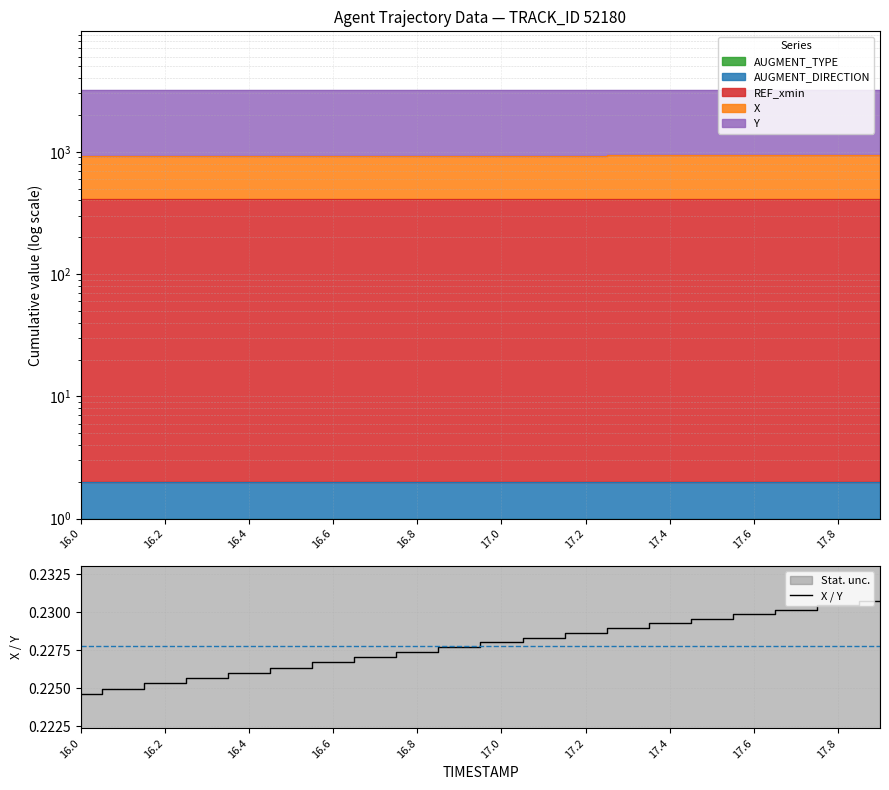

Reading right to left, extract all data points from this chart.

0.2	0.2	0.2	0.2	0.2	0.2	0.2	0.2	0.2	0.2	0.2	0.2	0.2	0.2	0.2	0.2	0.2	0.2	0.2	0.2